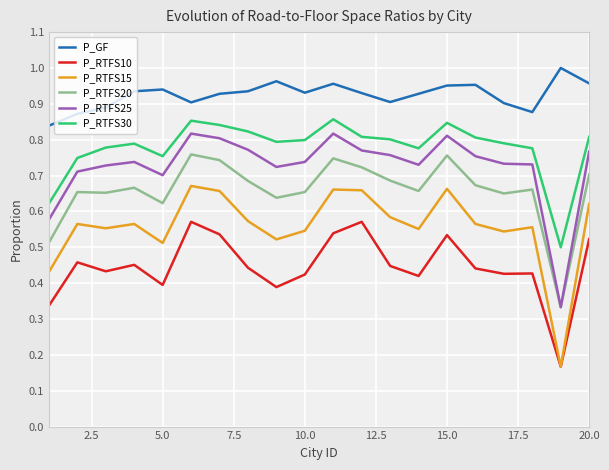

Which series has the widest spread of values?

P_RTFS15